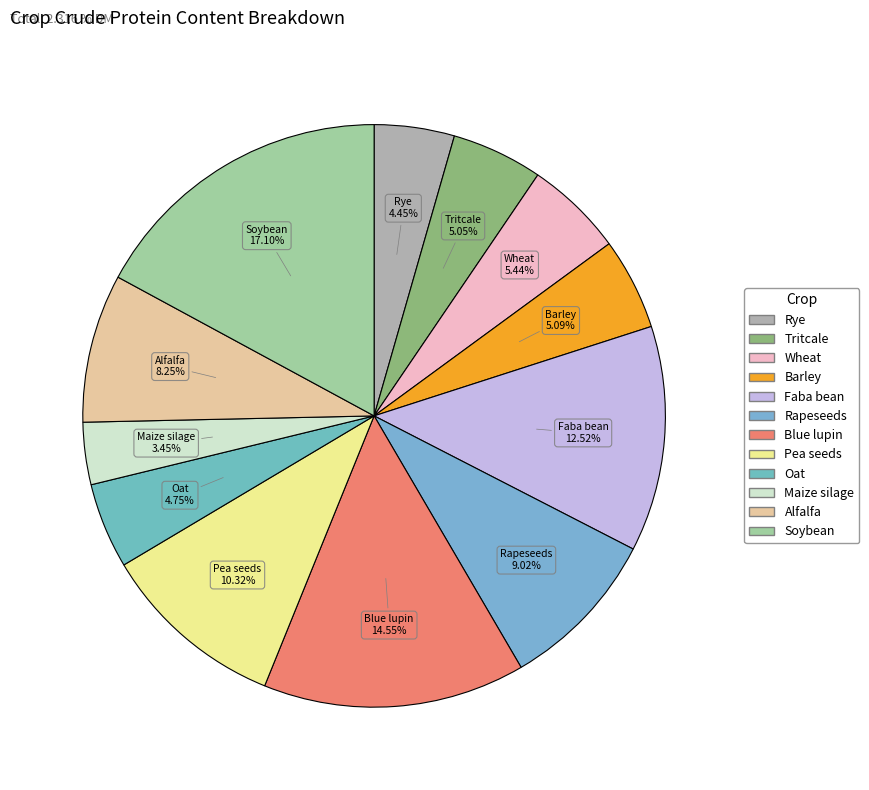

To the nearest percent, what percentage of the pie is Faba bean?

13%